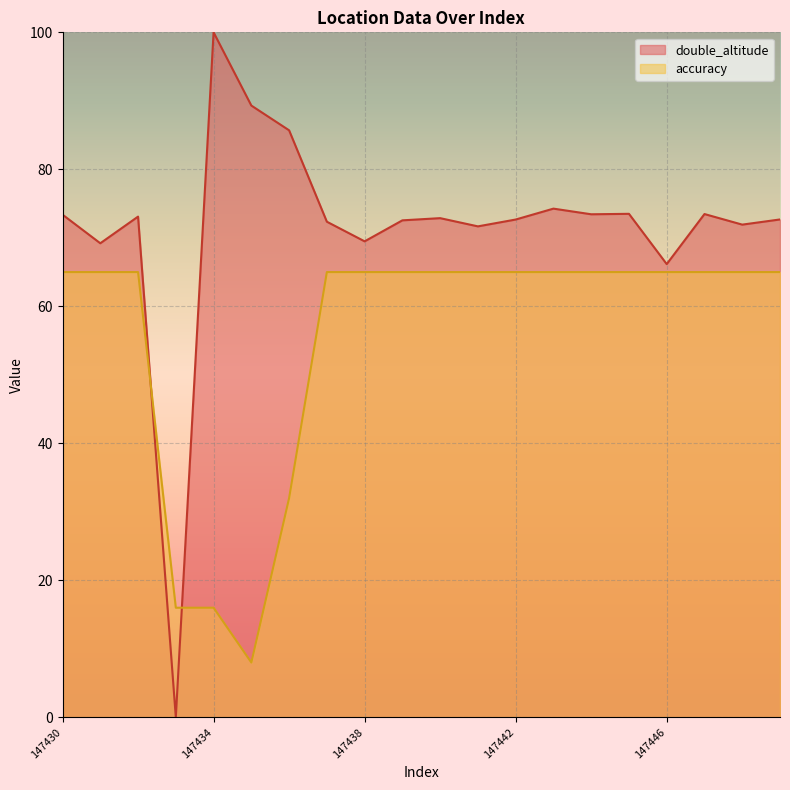

At which category is the sum across all series the highest?

147443